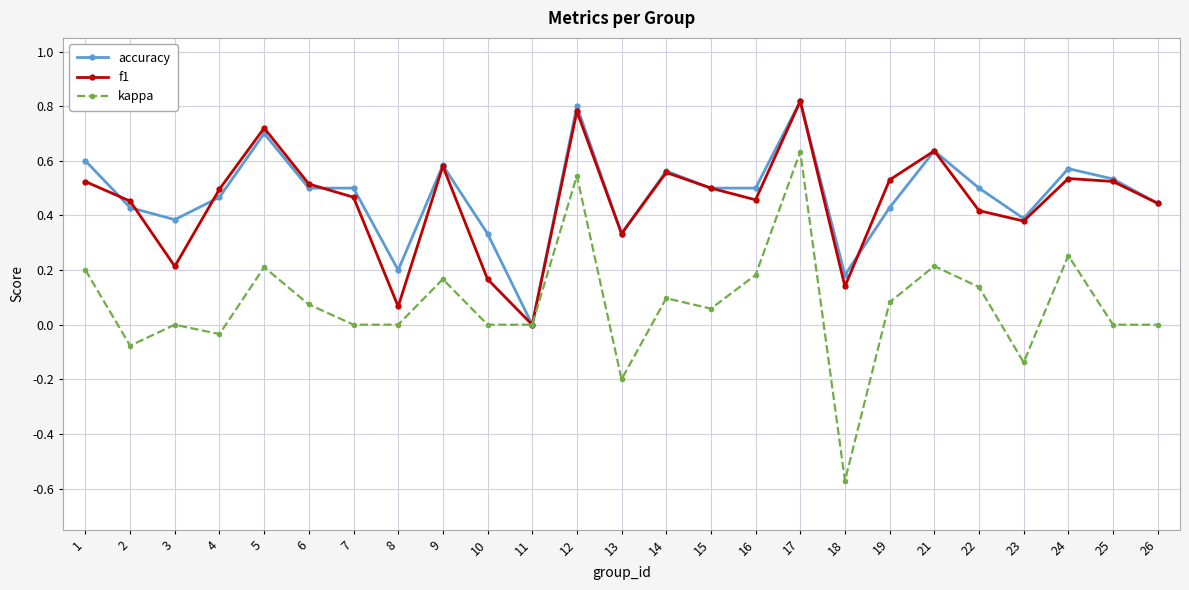

Is the value of kappa at 7 greater than the value of accuracy at 2?

No